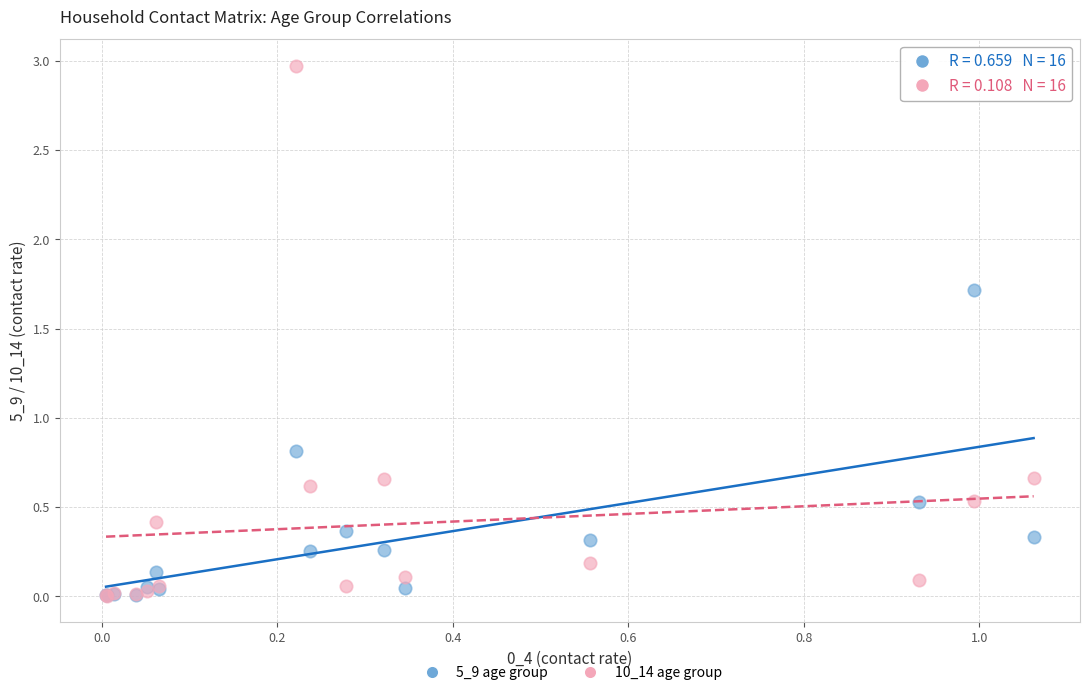

Across all series, what Y value is closest to 1?

0.8